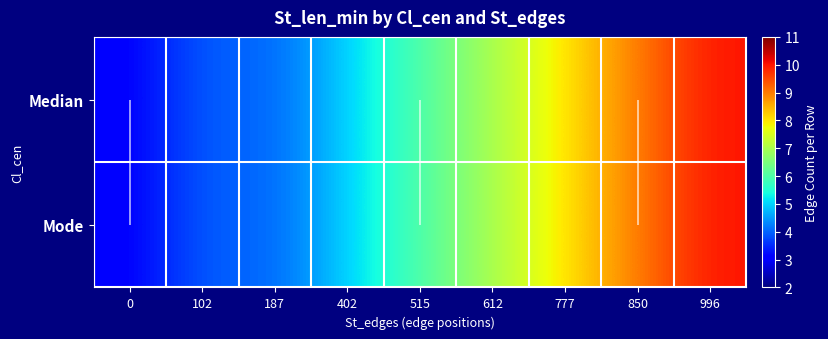

Is the value of Mode at 102 greater than the value of Median at 515?

No